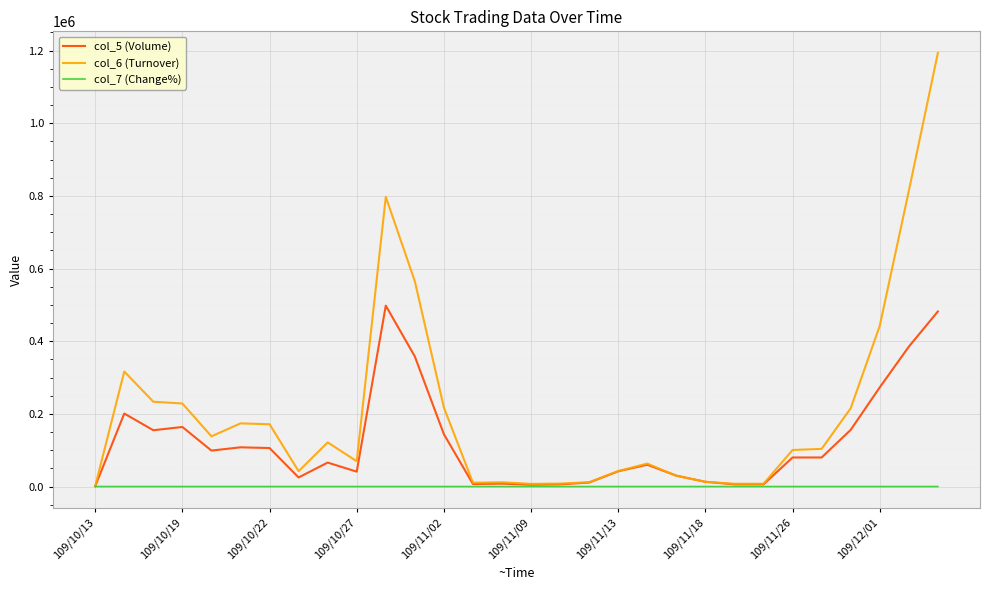

What is the maximum value for col_5 (Volume)?

498000.0